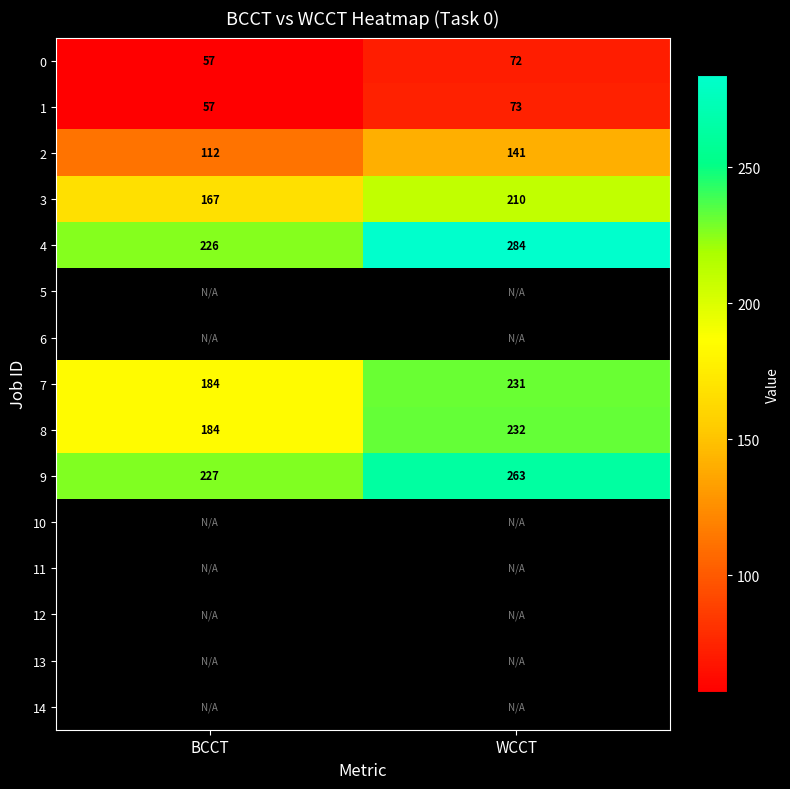

How many categories are shown in the chart?

2